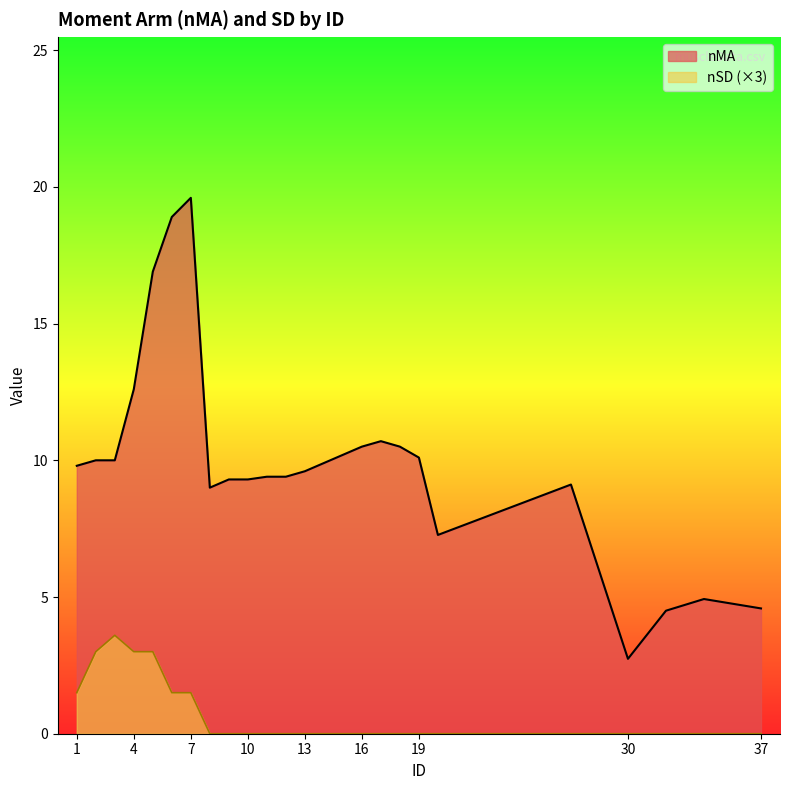

What is the value of the nMA point at the 11th from the left?

9.4